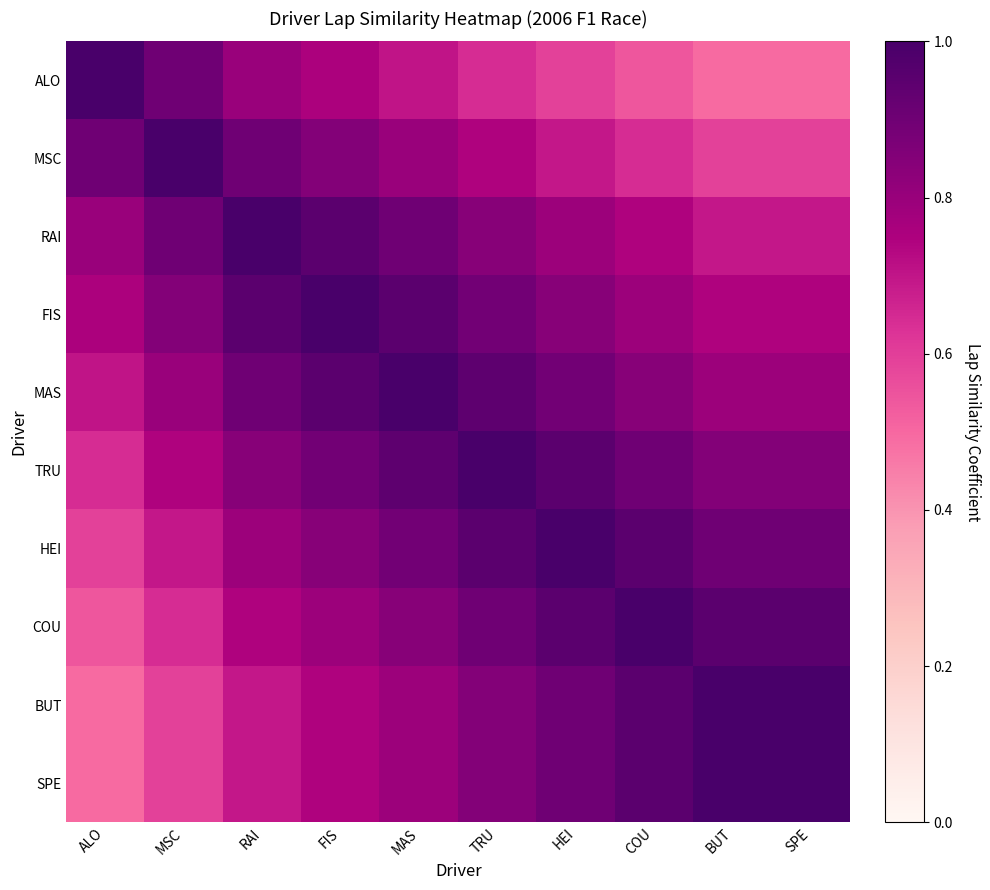

Reading right to left, extract all data points from this chart.

ALO: SPE=0.5	BUT=0.5	COU=0.5	HEI=0.6	TRU=0.6	MAS=0.7	FIS=0.8	RAI=0.8	MSC=0.9	ALO=1.0
MSC: SPE=0.6	BUT=0.6	COU=0.6	HEI=0.7	TRU=0.7	MAS=0.8	FIS=0.8	RAI=0.9	MSC=1.0	ALO=0.9
RAI: SPE=0.7	BUT=0.7	COU=0.7	HEI=0.8	TRU=0.8	MAS=0.9	FIS=0.9	RAI=1.0	MSC=0.9	ALO=0.8
FIS: SPE=0.7	BUT=0.7	COU=0.8	HEI=0.8	TRU=0.9	MAS=0.9	FIS=1.0	RAI=0.9	MSC=0.8	ALO=0.8
MAS: SPE=0.8	BUT=0.8	COU=0.8	HEI=0.9	TRU=0.9	MAS=1.0	FIS=0.9	RAI=0.9	MSC=0.8	ALO=0.7
TRU: SPE=0.8	BUT=0.8	COU=0.9	HEI=0.9	TRU=1.0	MAS=0.9	FIS=0.9	RAI=0.8	MSC=0.7	ALO=0.6
HEI: SPE=0.9	BUT=0.9	COU=0.9	HEI=1.0	TRU=0.9	MAS=0.9	FIS=0.8	RAI=0.8	MSC=0.7	ALO=0.6
COU: SPE=0.9	BUT=0.9	COU=1.0	HEI=0.9	TRU=0.9	MAS=0.8	FIS=0.8	RAI=0.7	MSC=0.6	ALO=0.5
BUT: SPE=1.0	BUT=1.0	COU=0.9	HEI=0.9	TRU=0.8	MAS=0.8	FIS=0.7	RAI=0.7	MSC=0.6	ALO=0.5
SPE: SPE=1.0	BUT=1.0	COU=0.9	HEI=0.9	TRU=0.8	MAS=0.8	FIS=0.7	RAI=0.7	MSC=0.6	ALO=0.5